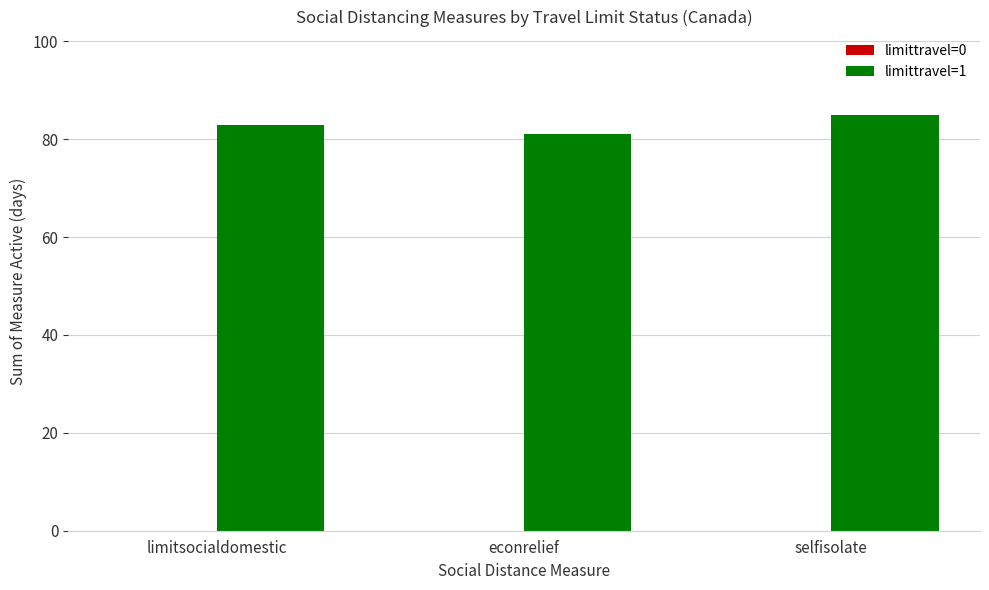

What is the difference between the maximum and minimum values?

4